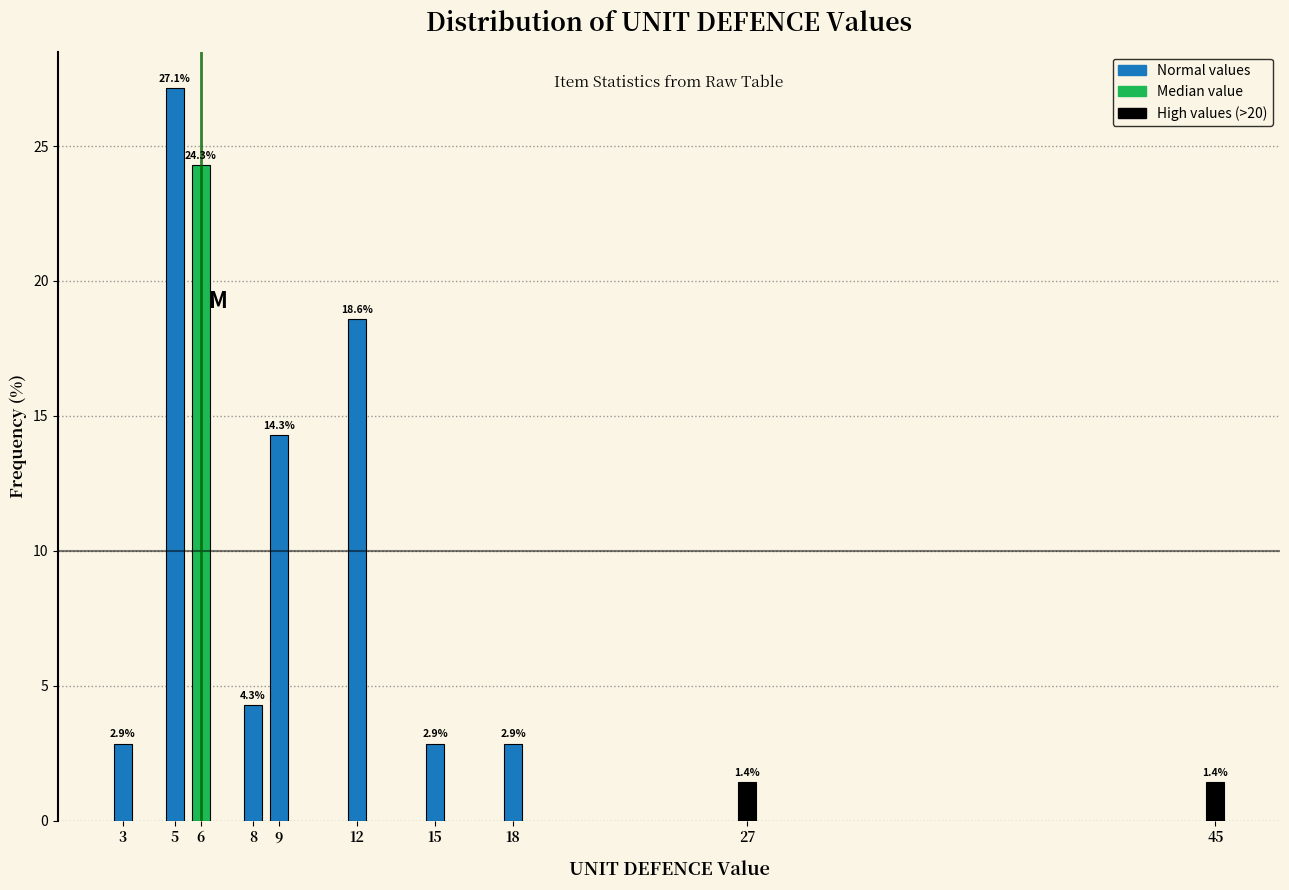

Reading left to right, list all the values displayed in this chart.

2.9	27.1	24.3	4.3	14.3	18.6	2.9	2.9	1.4	1.4